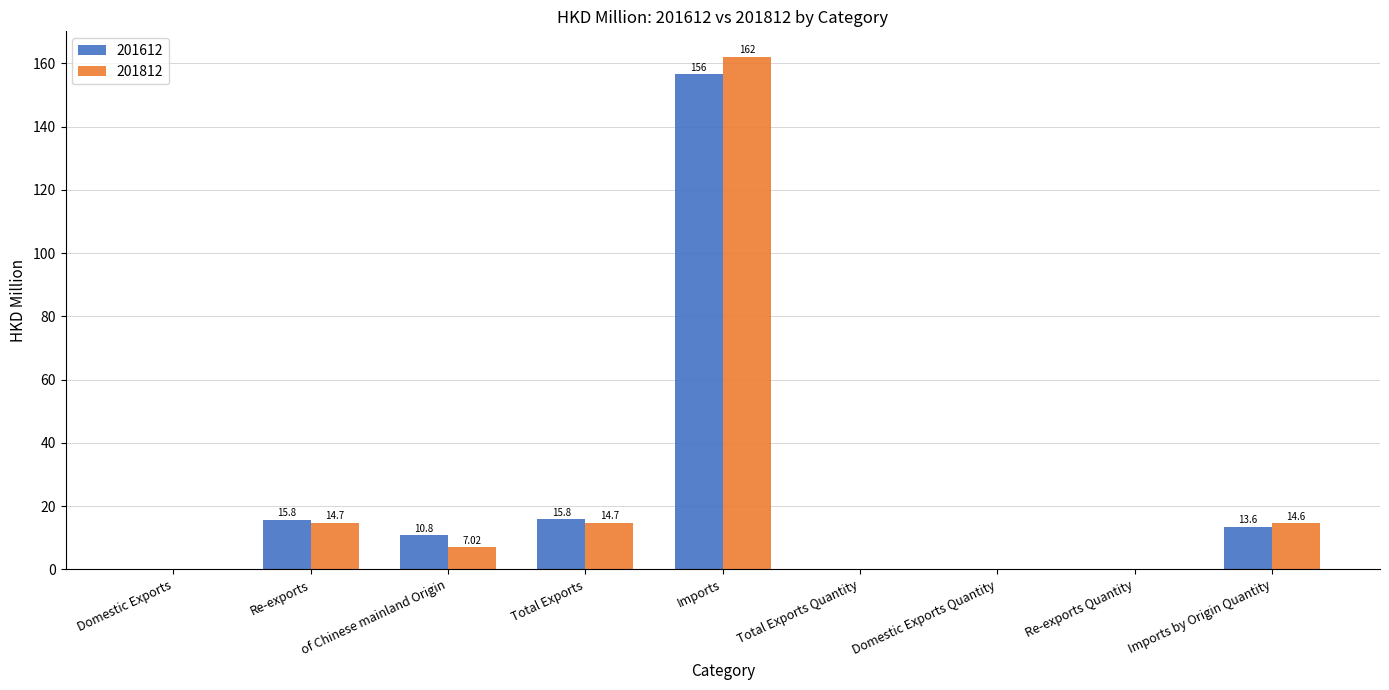

True or false: 201612 has a value of 21.3 at Total Exports.

False